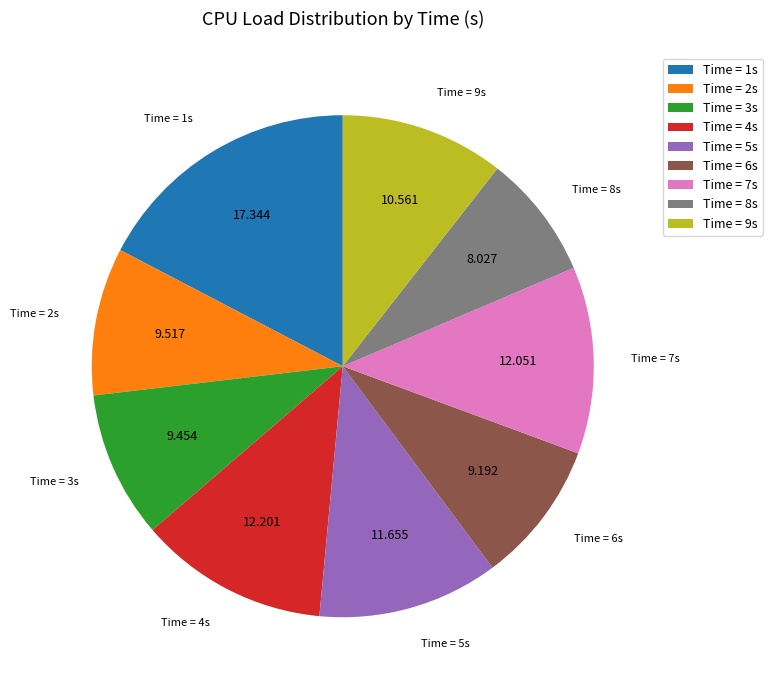

How many slices are in this pie chart?

9